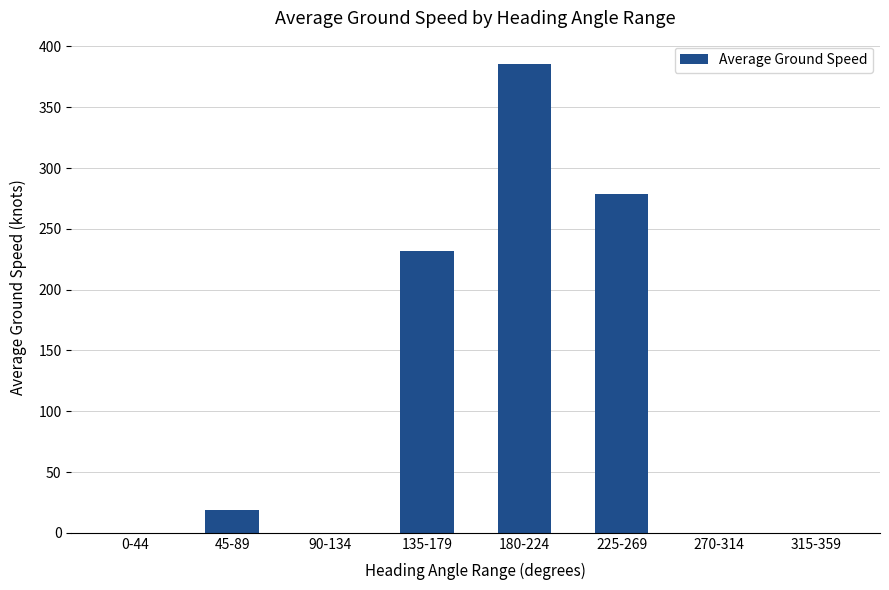

Reading right to left, what are all the values shown in this chart?

0.0	0.0	278.8	385.5	231.8	0.0	19.0	0.0